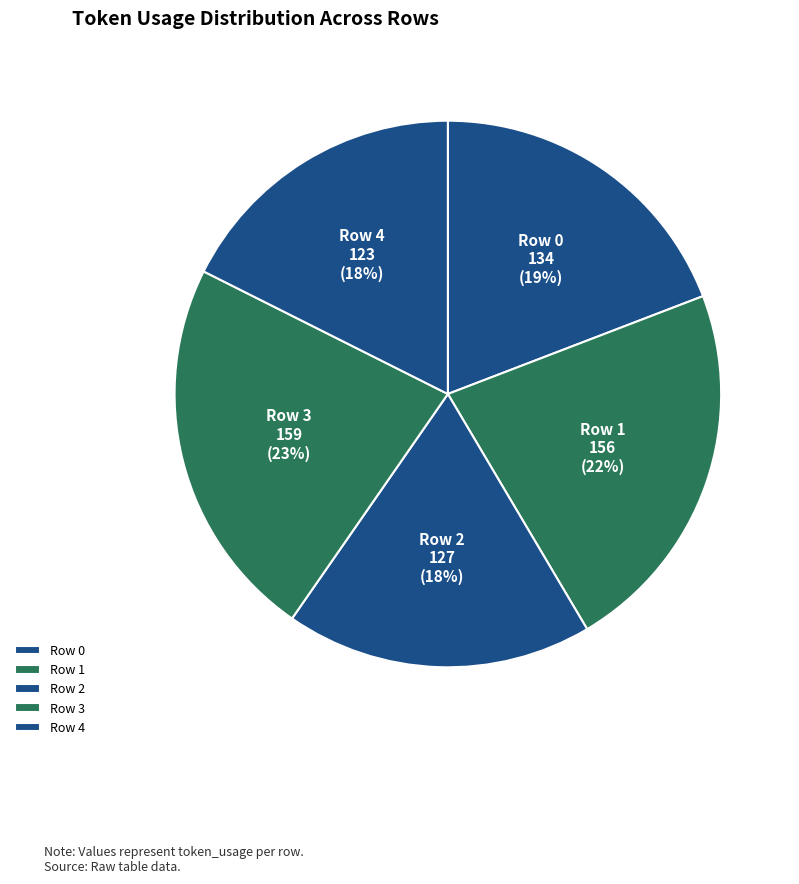

Does any single category account for the majority?

No